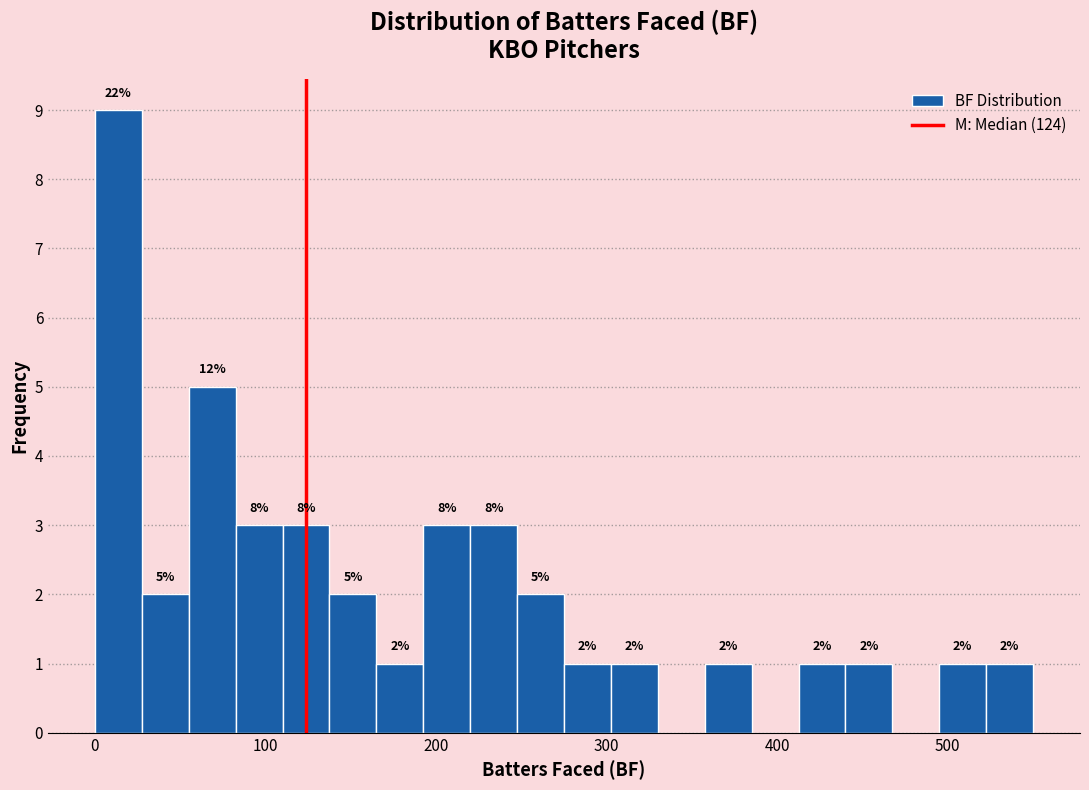

Read against the x-axis, roughly where is the centre of the tallest bar?

10